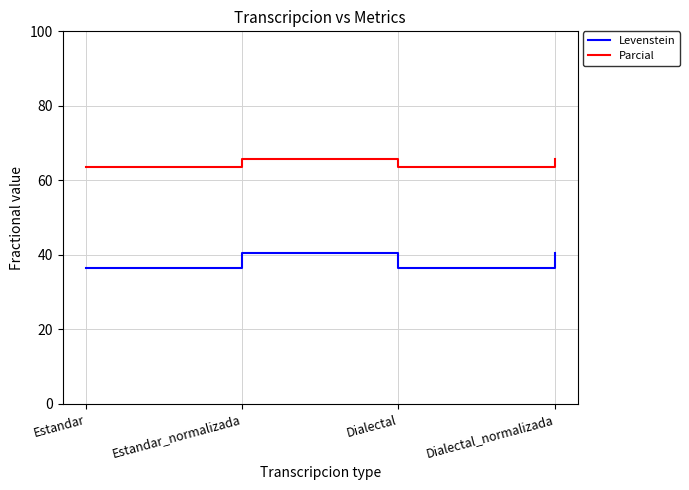

The value of Parcial at Dialectal_normalizada is 89.3. True or false?

False